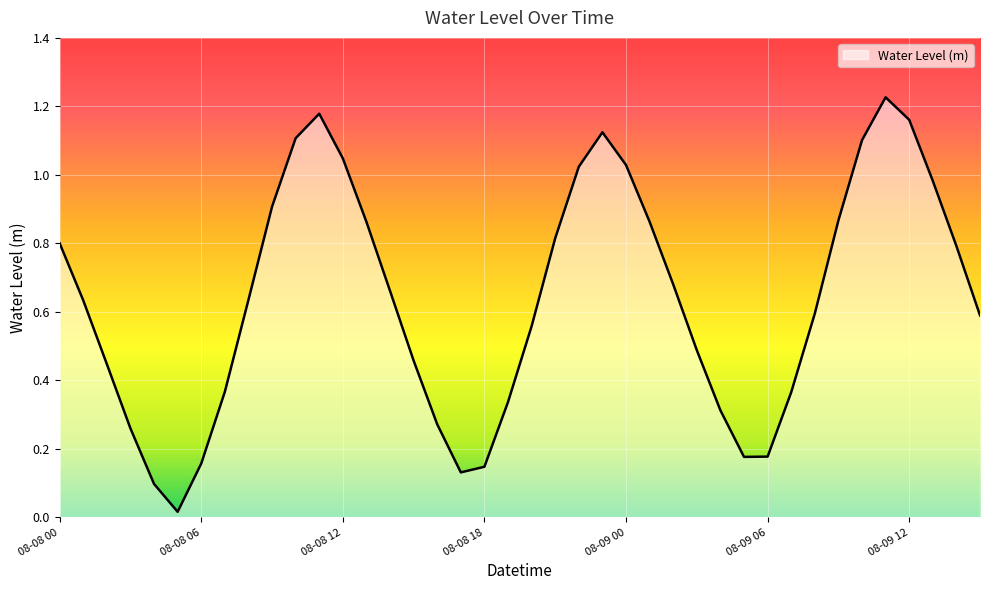

Is this an area chart (filled region under the line)?

Yes